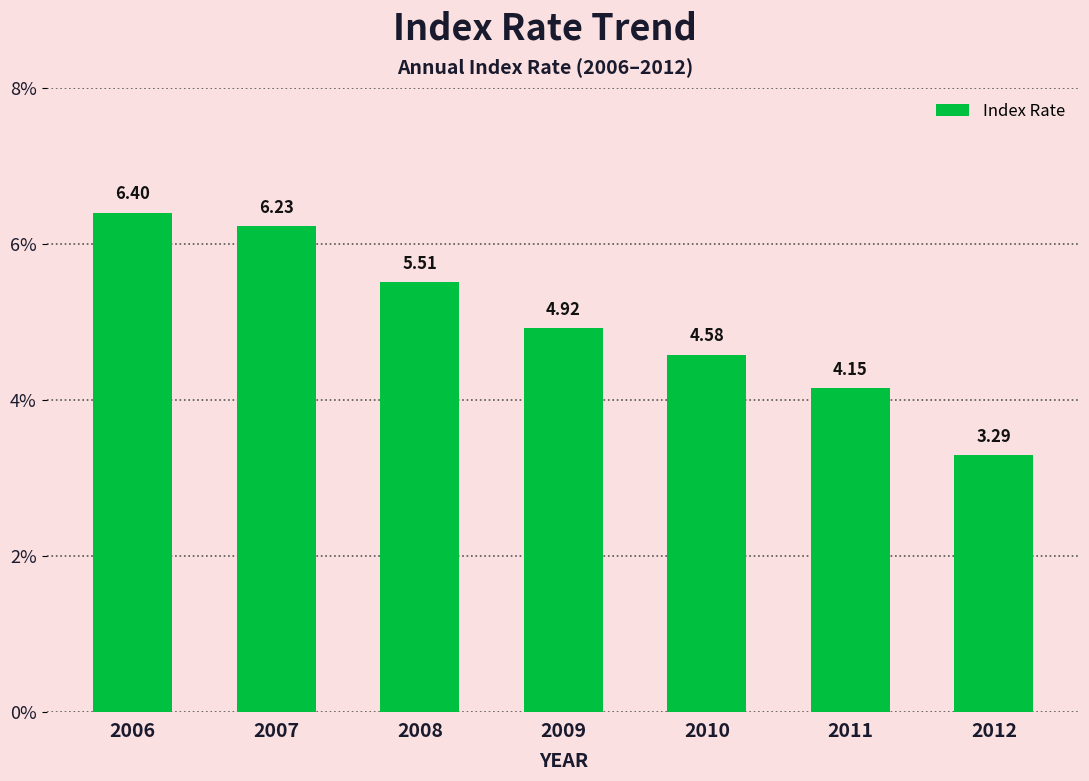

Is it true that the value at 2010 is 4.6?

True